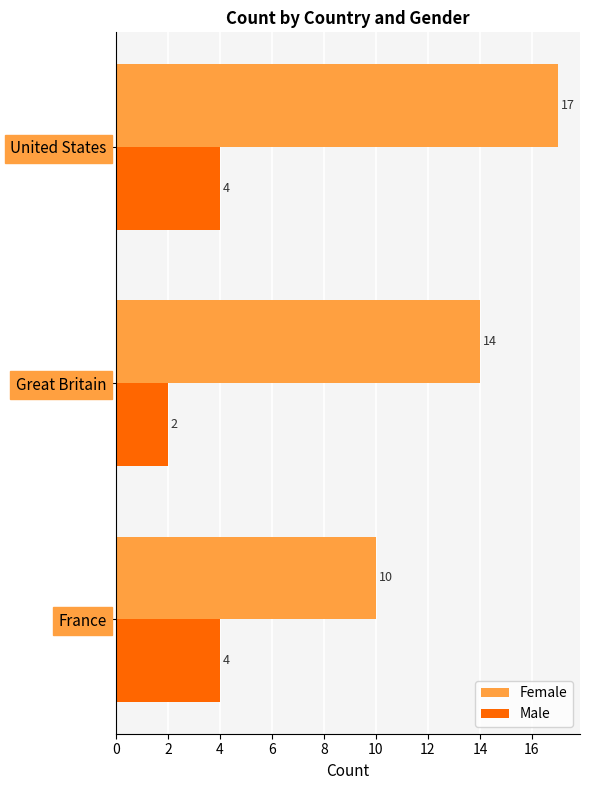

Read the Female value at Great Britain.

14